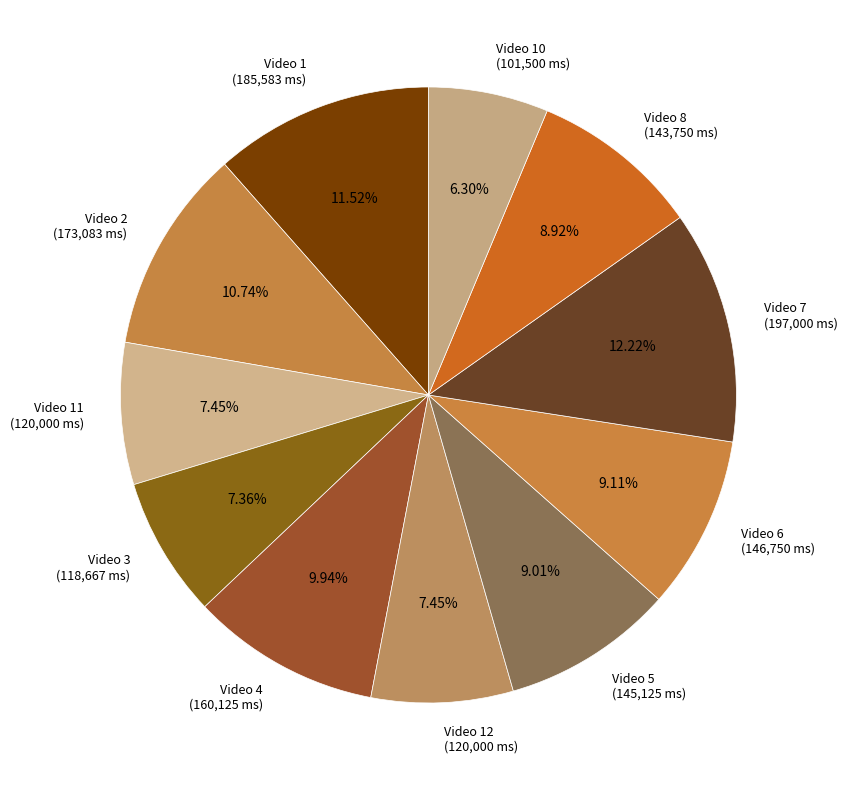

What is the ratio of the value at Video 1 (185,583 ms) to the value at Video 2 (173,083 ms)?

1.1